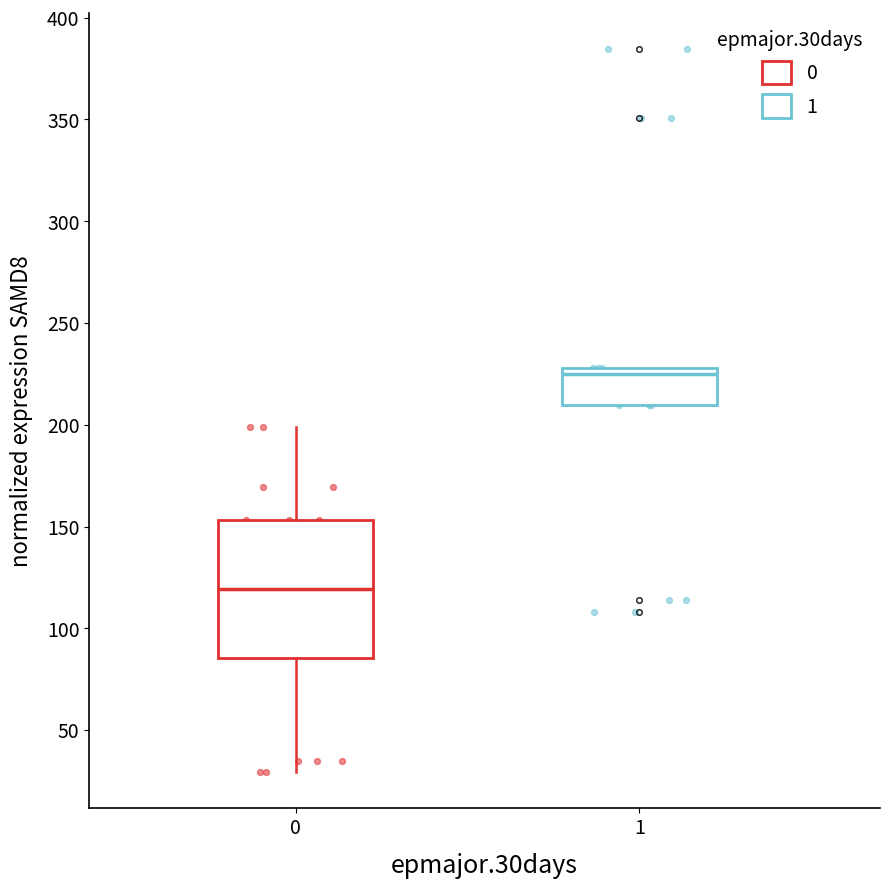

Comparing the boxes themselves (not the whiskers), which one is the tallest?

0